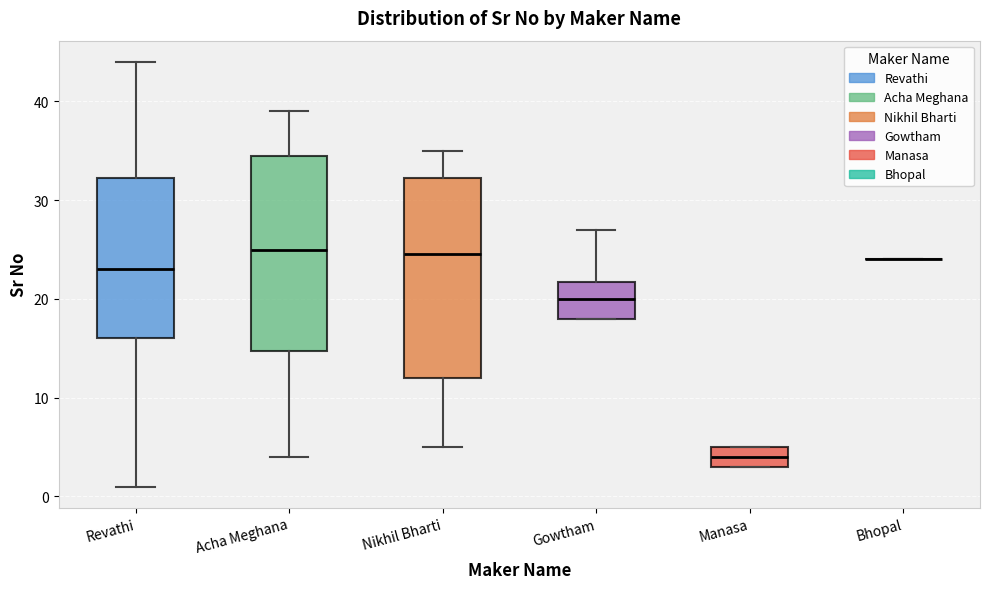

Reading left to right, transcribe this box plot: for each box, give where its median line is, the range the box spans, and where its two whiskers end, as read against the y-axis. The values are not printed on the chart, so give them approximately, as read against the axis.

Revathi: median 23, box 16 to 32, whiskers 1 to 44
Acha Meghana: median 25, box 15 to 35, whiskers 4 to 39
Nikhil Bharti: median 25, box 12 to 32, whiskers 5 to 35
Gowtham: median 20, box 18 to 22, whiskers 18 to 27
Manasa: median 4, box 3 to 5, whiskers 3 to 5
Bhopal: box collapsed to a line at 24, whiskers 24 to 24